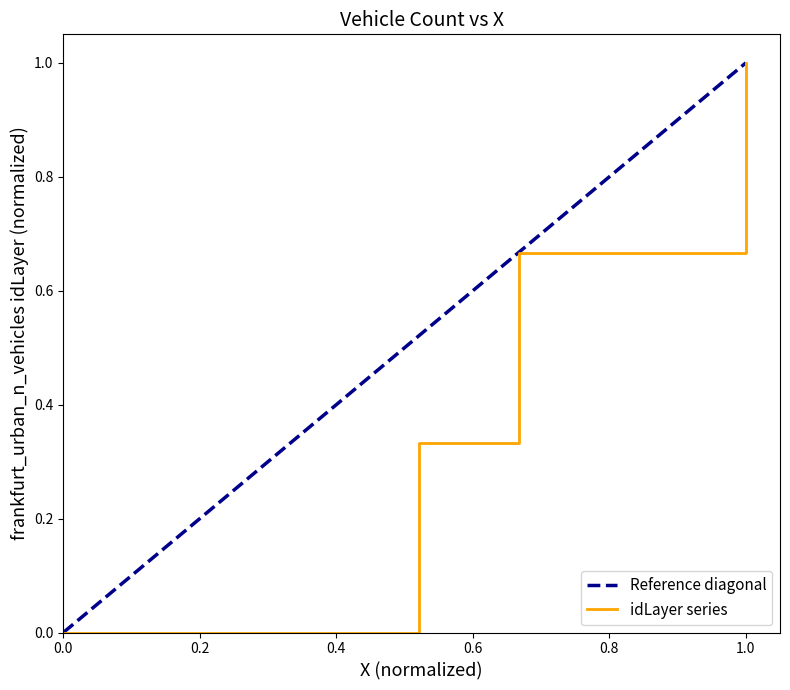

The value of idLayer series at 1.0 is 1.0. True or false?

True